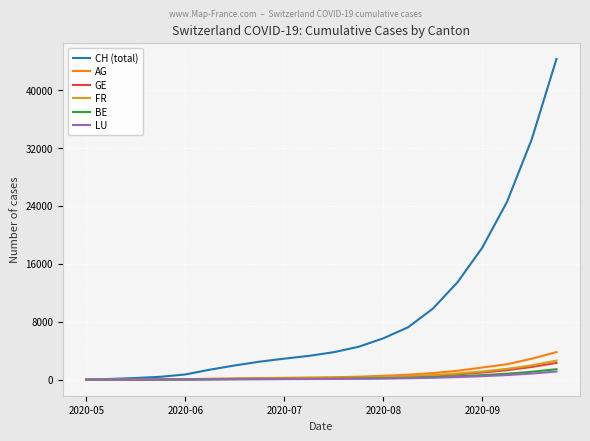

Which series has the largest total across all categories?

CH (total)